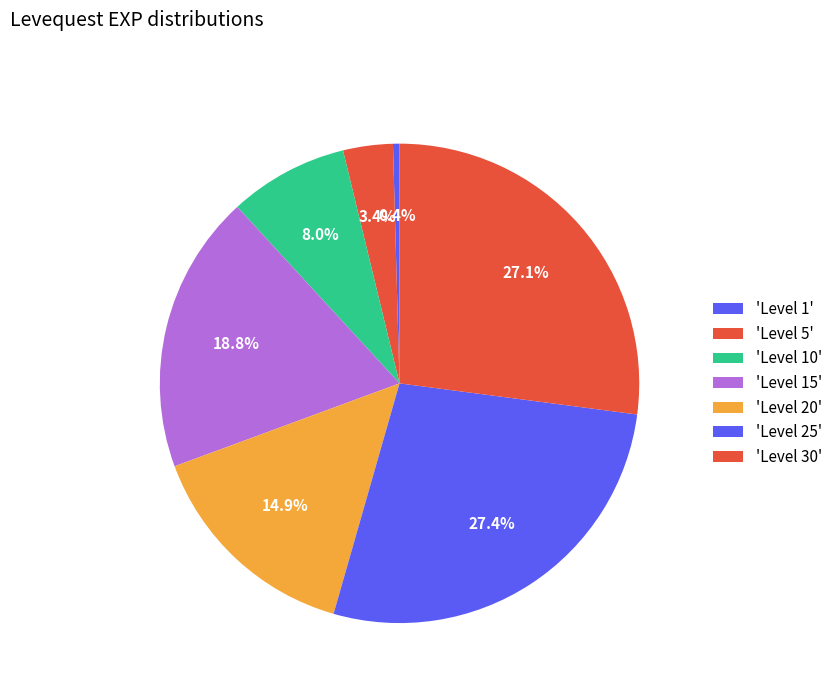

Count the number of slices in the pie.

7